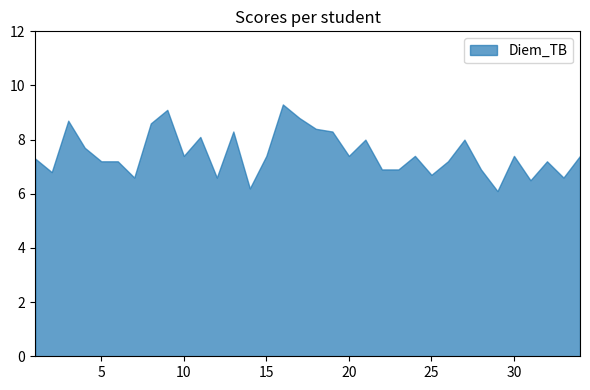

What is the maximum value shown in the chart?

9.3